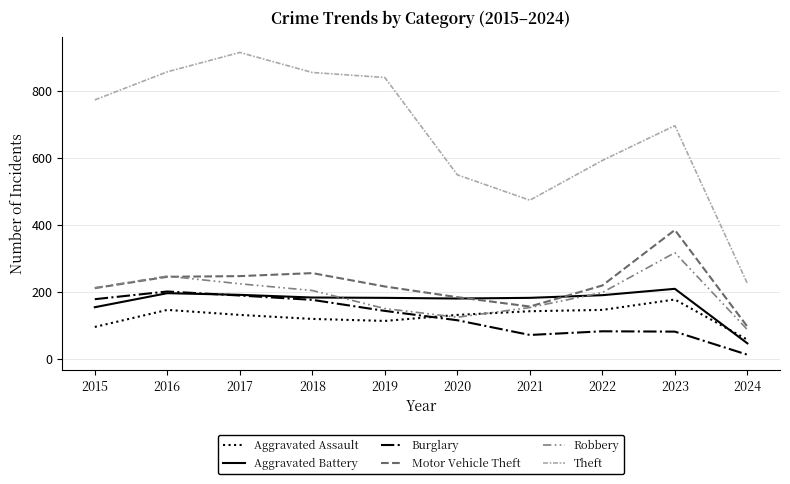

Reading left to right, transcribe all the data shown in this chart.

Aggravated Assault: 2015=95	2016=146	2017=131	2018=119	2019=113	2020=131	2021=142	2022=146	2023=177	2024=57
Aggravated Battery: 2015=154	2016=196	2017=191	2018=183	2019=182	2020=180	2021=182	2022=190	2023=209	2024=46
Burglary: 2015=178	2016=201	2017=189	2018=176	2019=143	2020=115	2021=71	2022=82	2023=81	2024=12
Motor Vehicle Theft: 2015=211	2016=245	2017=247	2018=256	2019=216	2020=184	2021=156	2022=219	2023=385	2024=96
Robbery: 2015=212	2016=247	2017=224	2018=204	2019=150	2020=124	2021=153	2022=198	2023=317	2024=87
Theft: 2015=774	2016=858	2017=916	2018=856	2019=841	2020=550	2021=474	2022=593	2023=697	2024=225